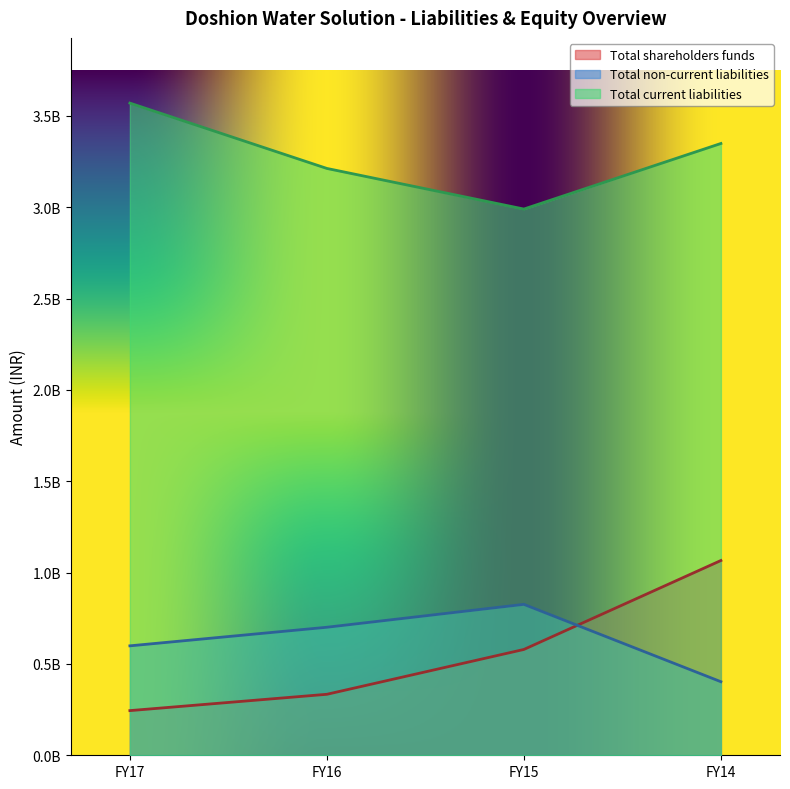

Does the chart display data point markers on the line(s)?

No